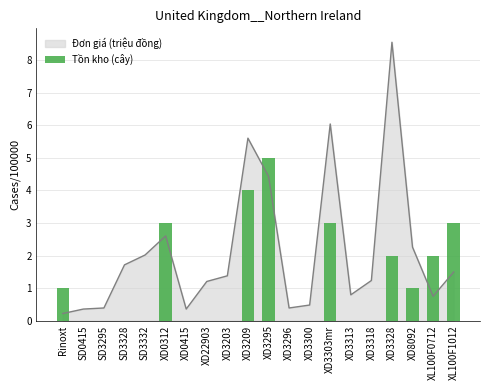

Reading left to right, what are all the values shown in this chart?

1	0	0	0	0	3	0	0	0	4	5	0	0	3	0	0	2	1	2	3